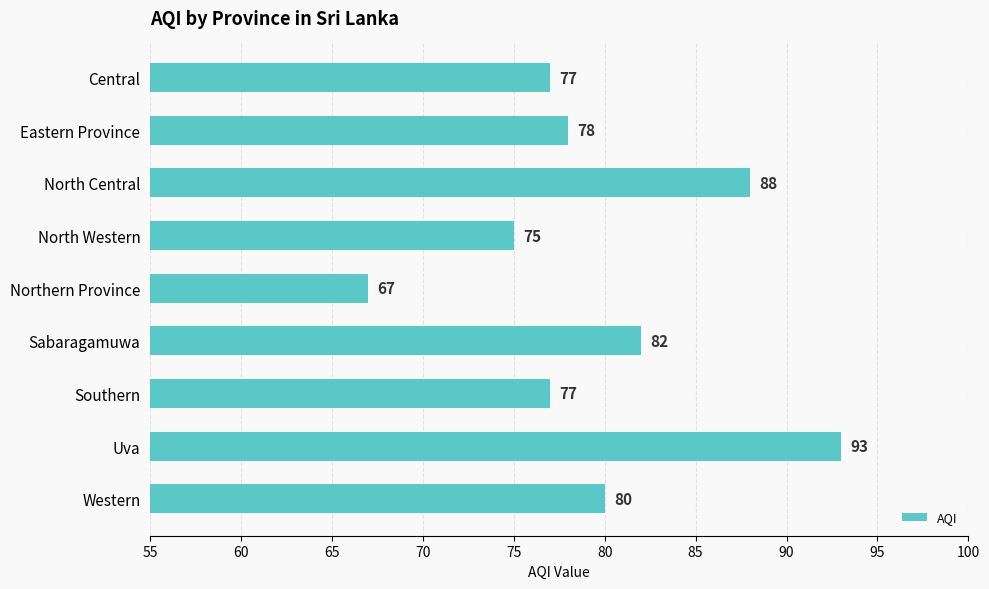

Is it true that the value at Northern Province is 41?

False